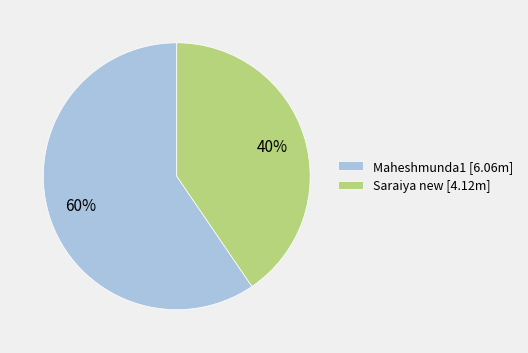

What is the largest slice in the pie chart?

Maheshmunda1